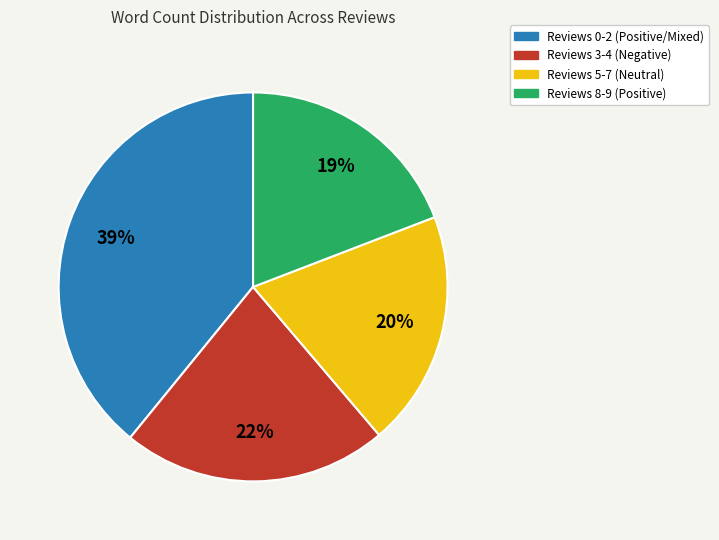

How many slices are in this pie chart?

4